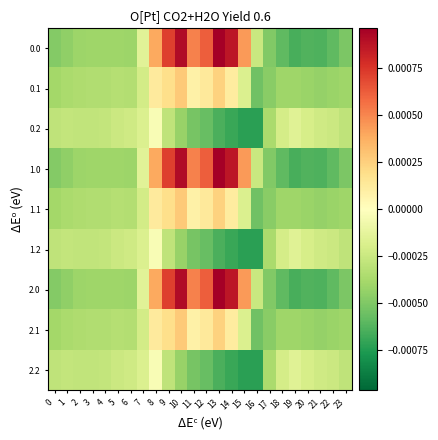

Which has a higher value, 8 or 18?

8